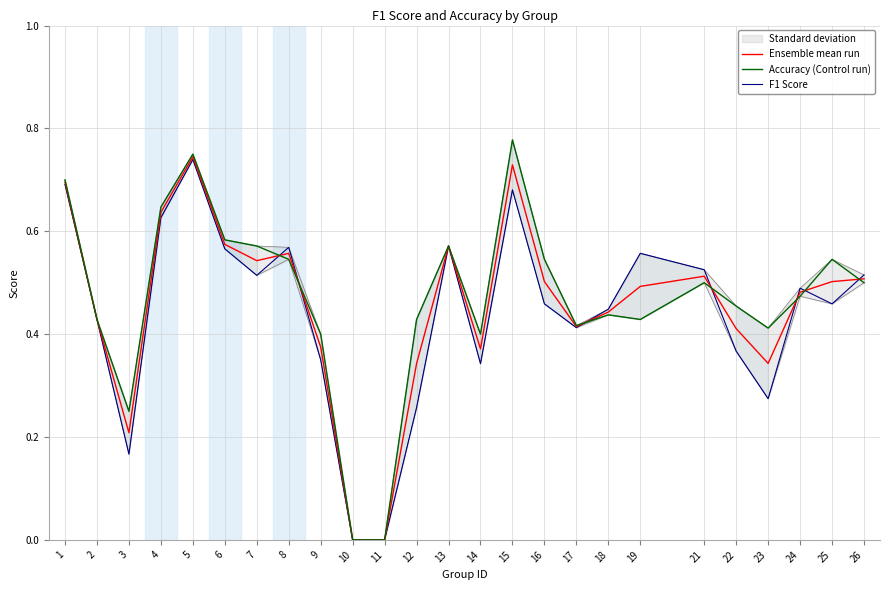

At how many categories does at least one series exceed 0?

23